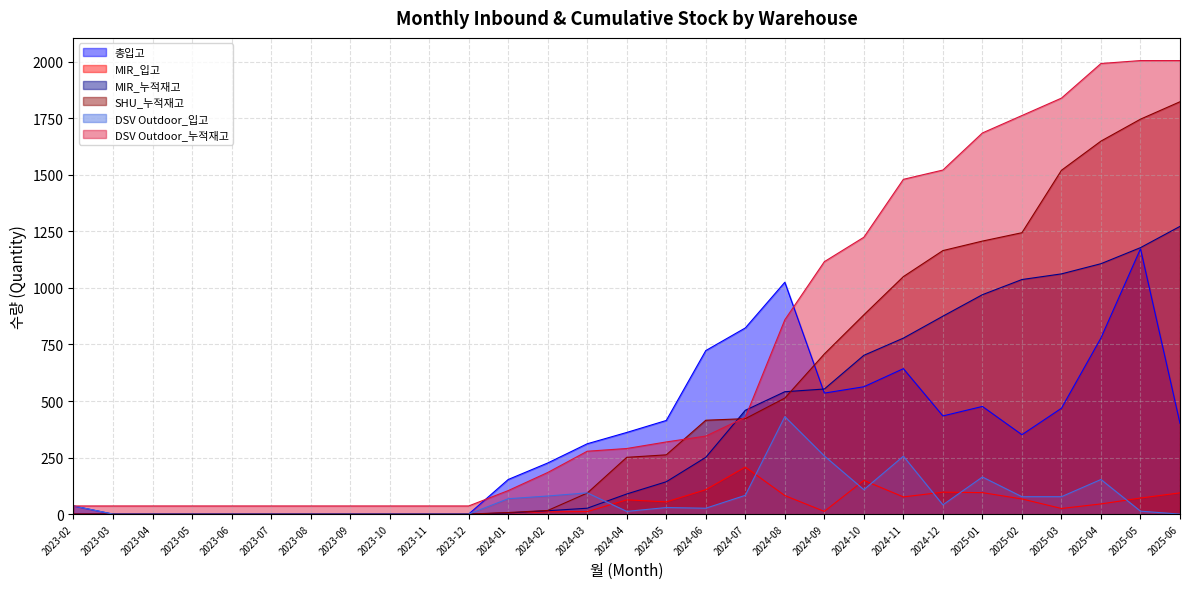

Which series changed the most between 2024-05 and 2024-08?

총입고